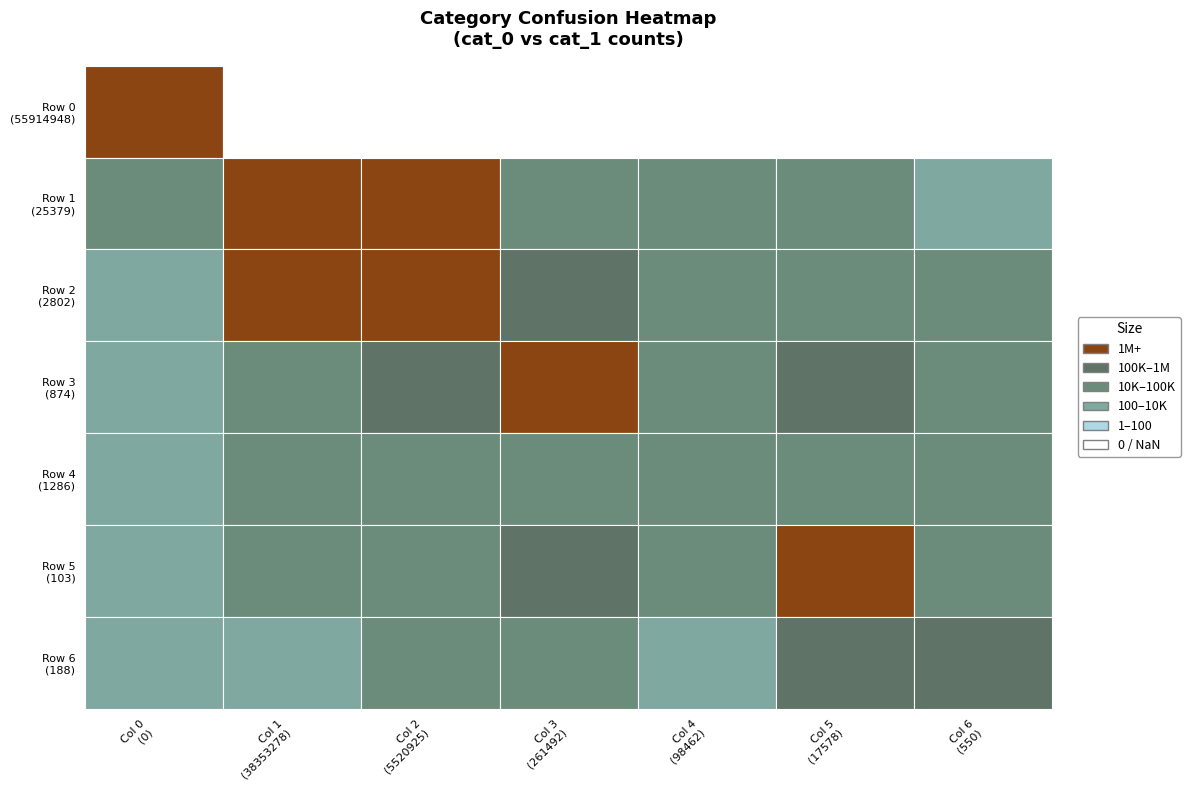

What is the sum of all cat_0=188 values?

1740808